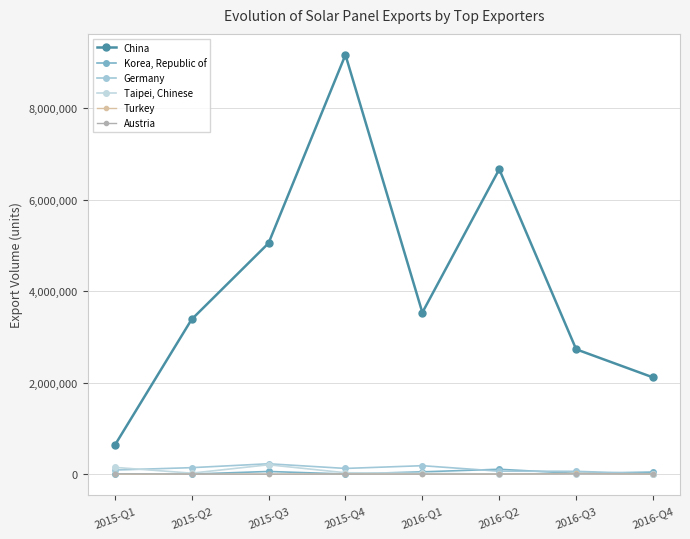

Does the chart have visible grid lines?

Yes